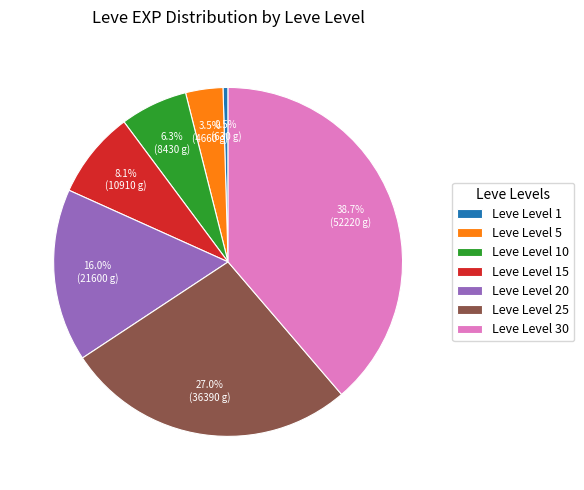

Which category has the biggest portion of the pie?

Leve Level 30